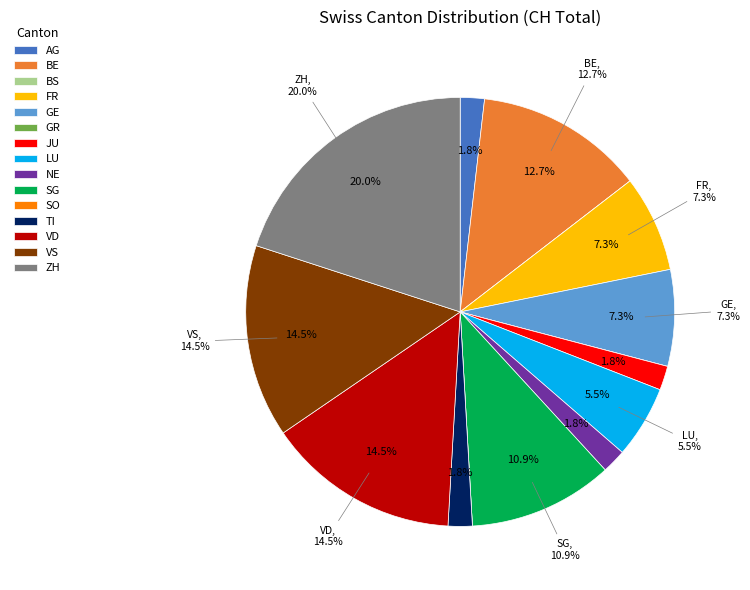

Which category has the biggest portion of the pie?

ZH